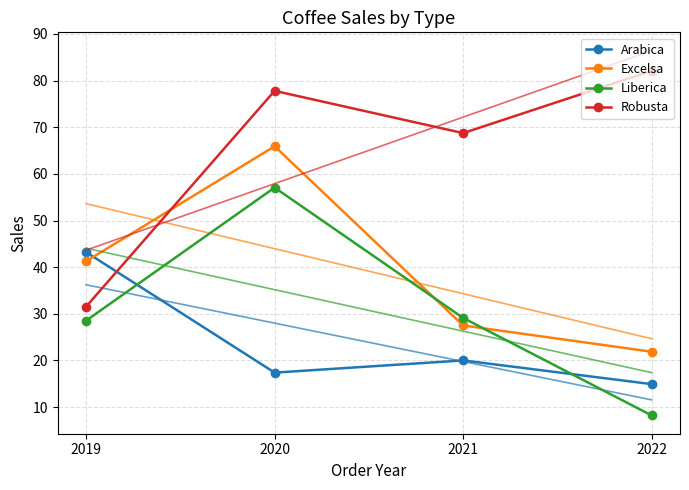

Between 2021 and 2019, which is larger?

2019